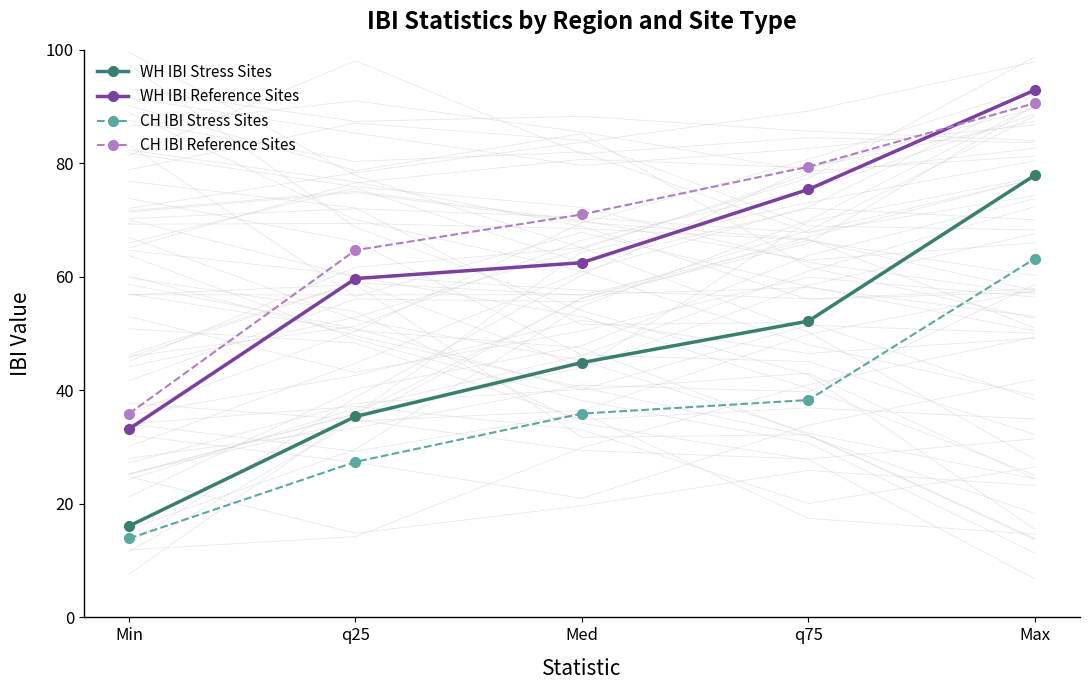

What value does the WH IBI Stress Sites series have at Min?

16.1